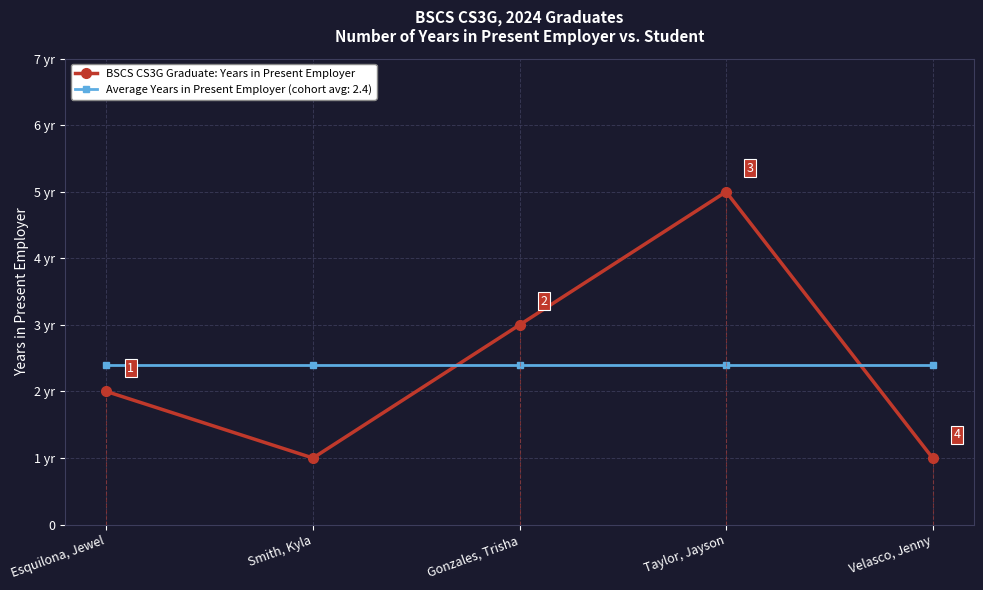

What are all the series names shown in the legend?

BSCS CS3G Graduate: Years in Present Employer, Average Years in Present Employer (cohort avg: 2.4)